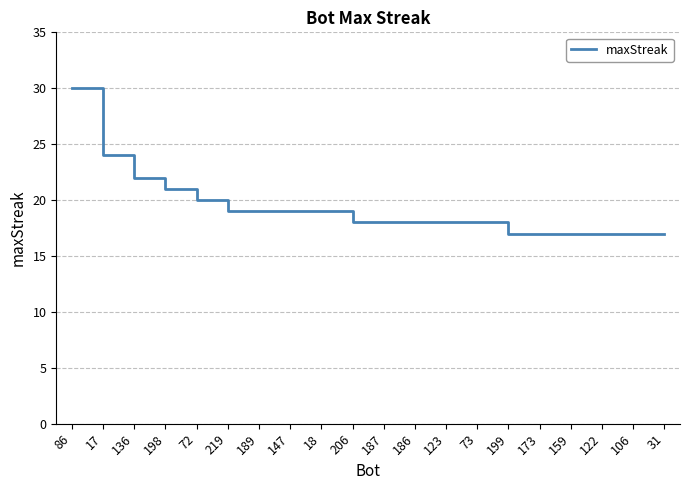

The chart shows a value of 17 at 31. True or false?

True